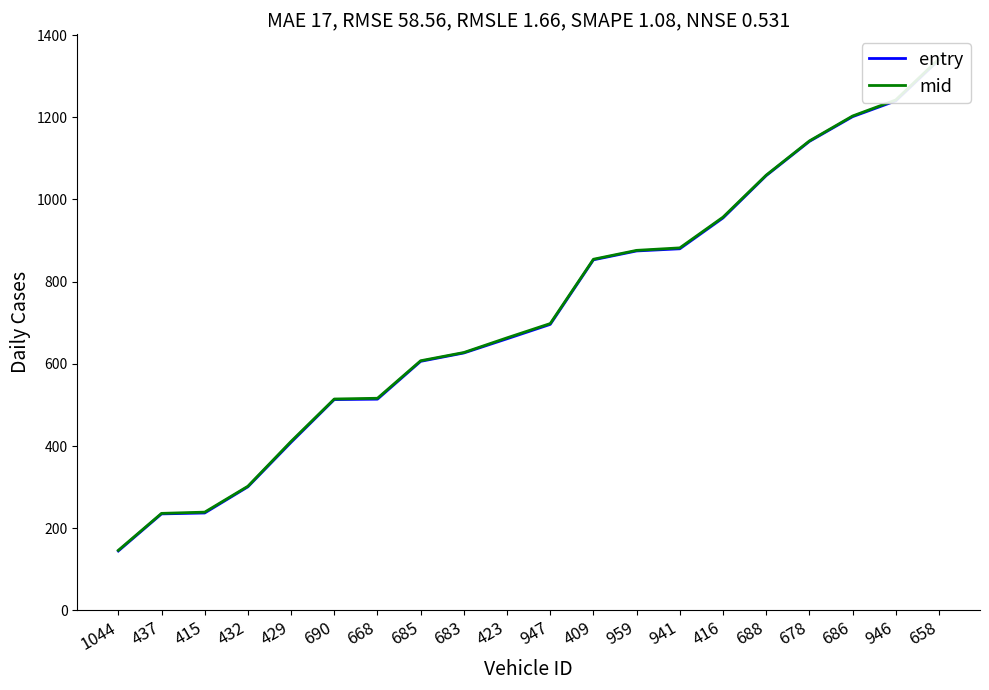

Between 416 and 688, which series saw the biggest shift?

entry